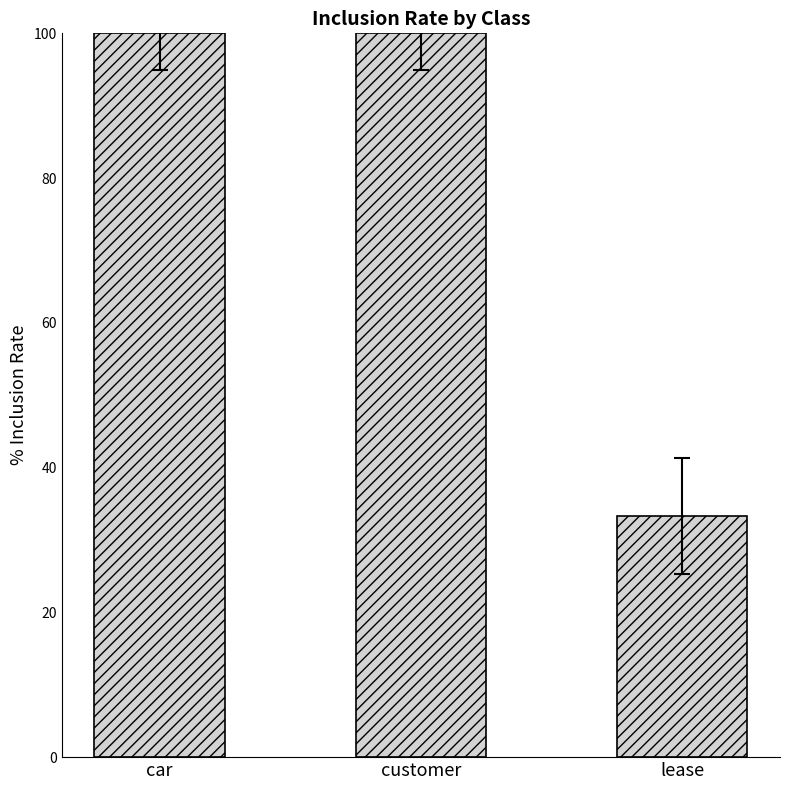

Read the value at customer.

100.0